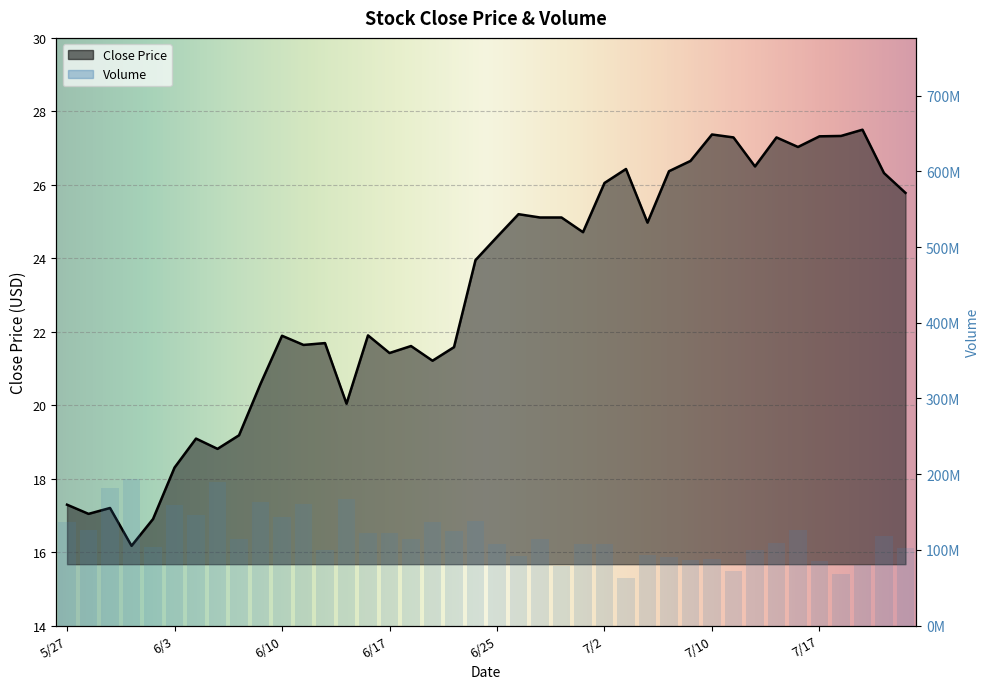

What is the smallest value displayed?

16.2